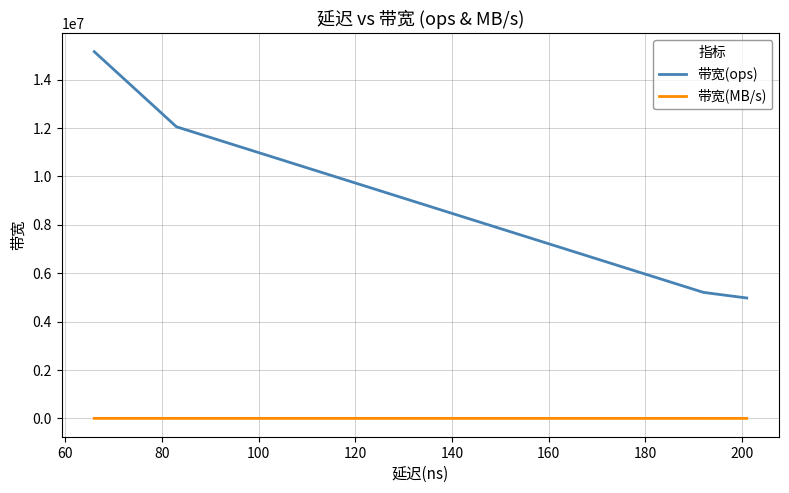

True or false: 带宽(MB/s) and 带宽(ops) intersect in this chart.

False